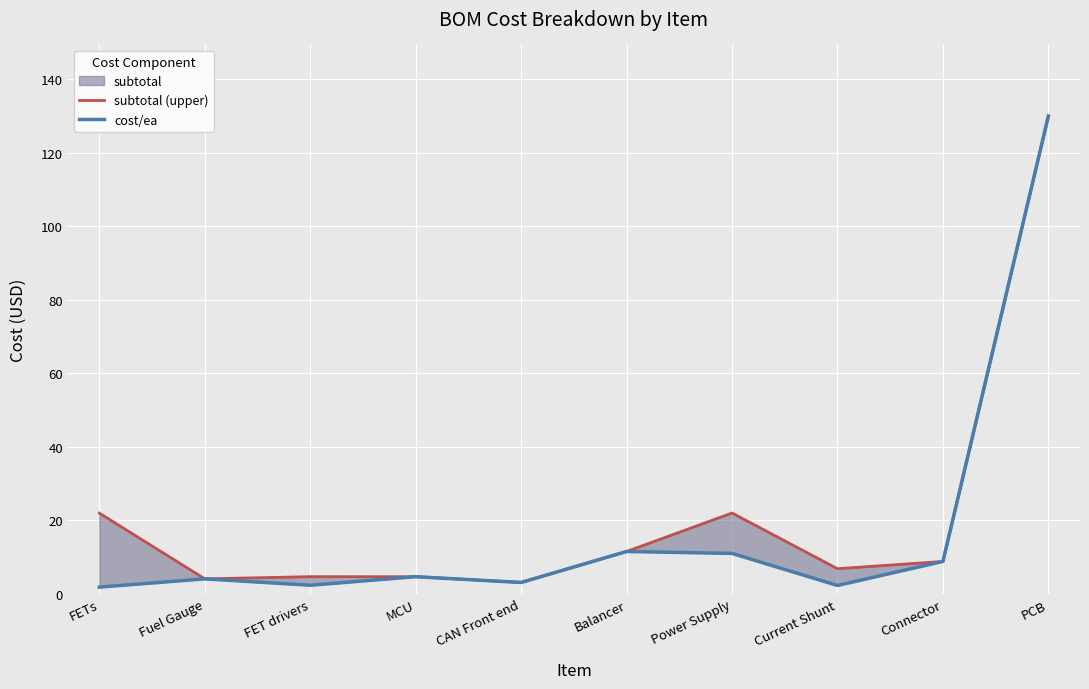

True or false: subtotal (upper) and cost/ea cross at least once.

False